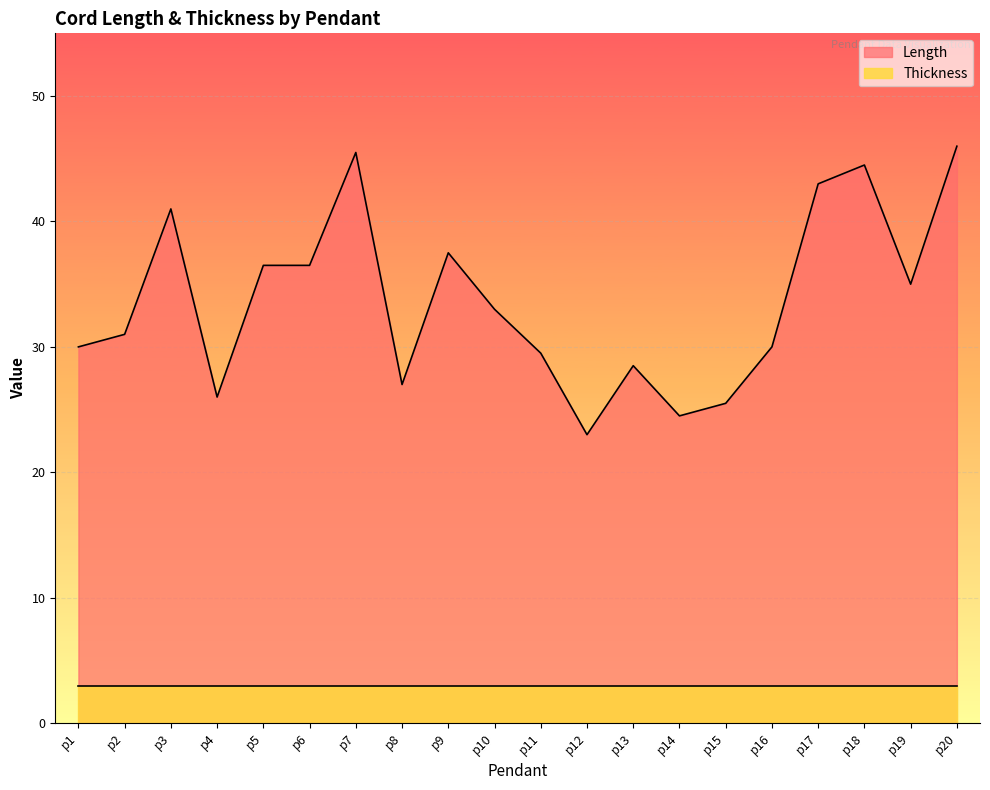

How many interior local valleys (lower than both neighbors) does the data have?

5